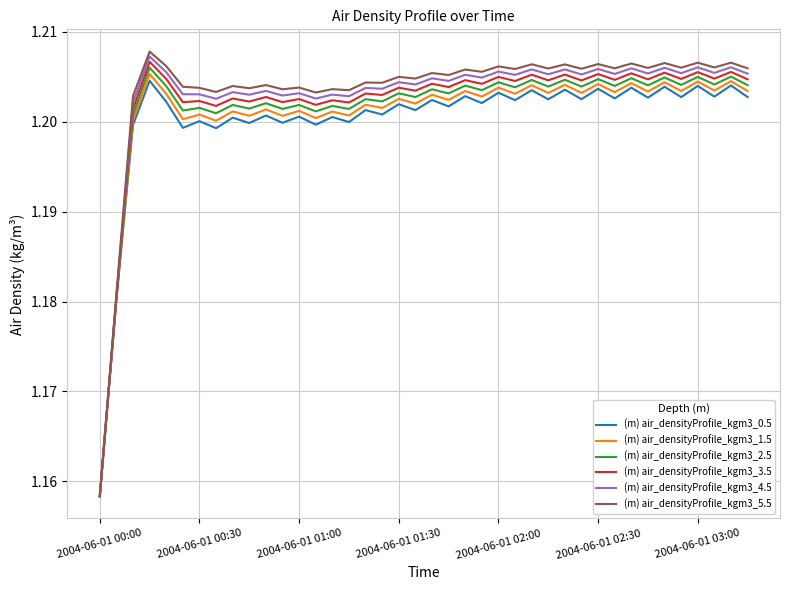

List the series in order of their overall mean, lowest first.

(m) air_densityProfile_kgm3_0.5, (m) air_densityProfile_kgm3_1.5, (m) air_densityProfile_kgm3_2.5, (m) air_densityProfile_kgm3_3.5, (m) air_densityProfile_kgm3_4.5, (m) air_densityProfile_kgm3_5.5